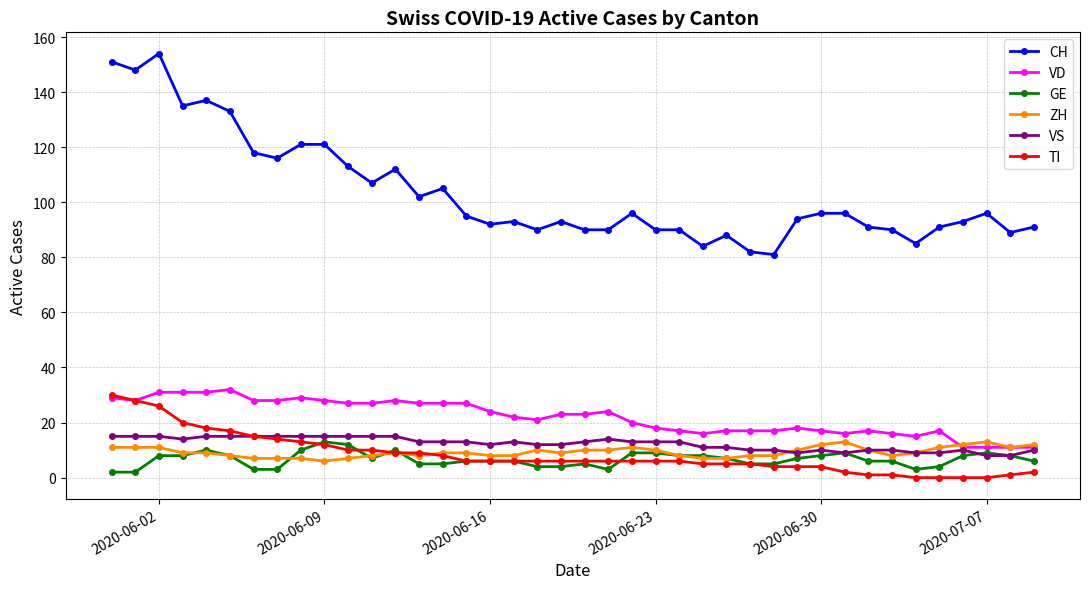

True or false: GE and CH cross at least once.

False